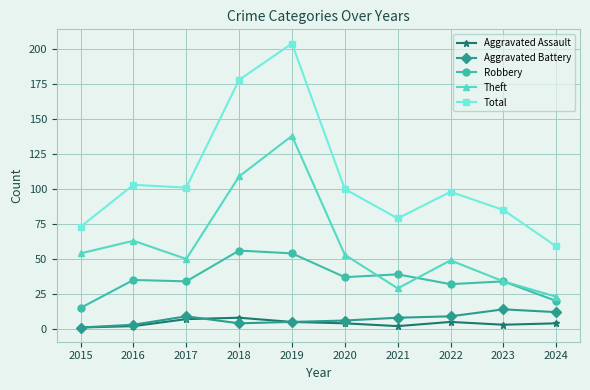

What is the difference between the Aggravated Assault values at 2023 and 2017?

4